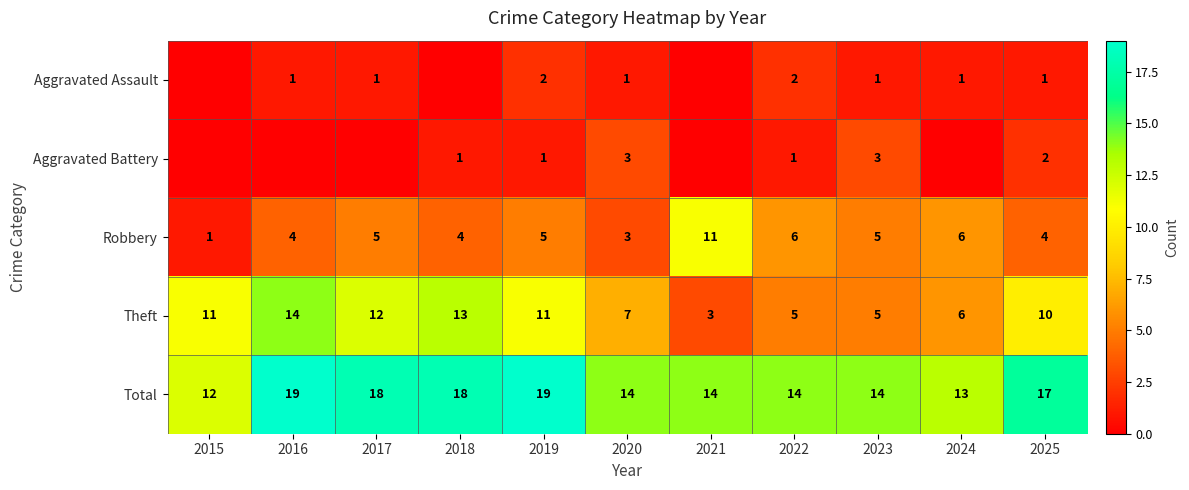

Is the value of Total at 2015 greater than the value of Theft at 2019?

Yes